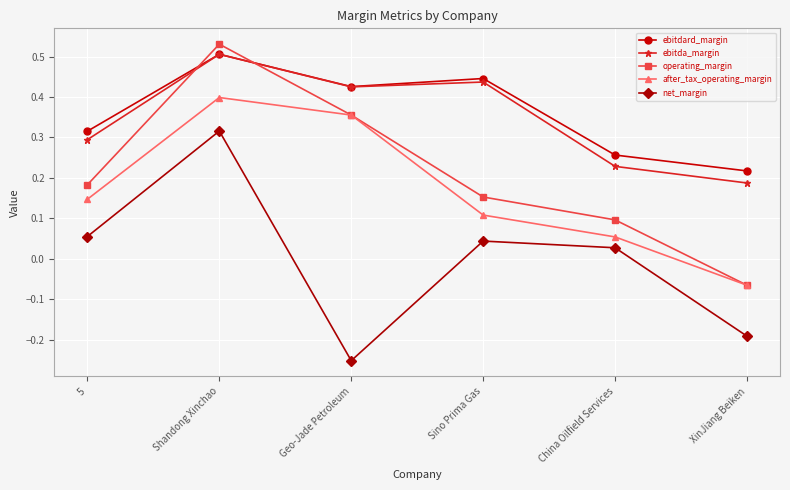

The after_tax_operating_margin series shows 0.2 at 5. True or false?

False